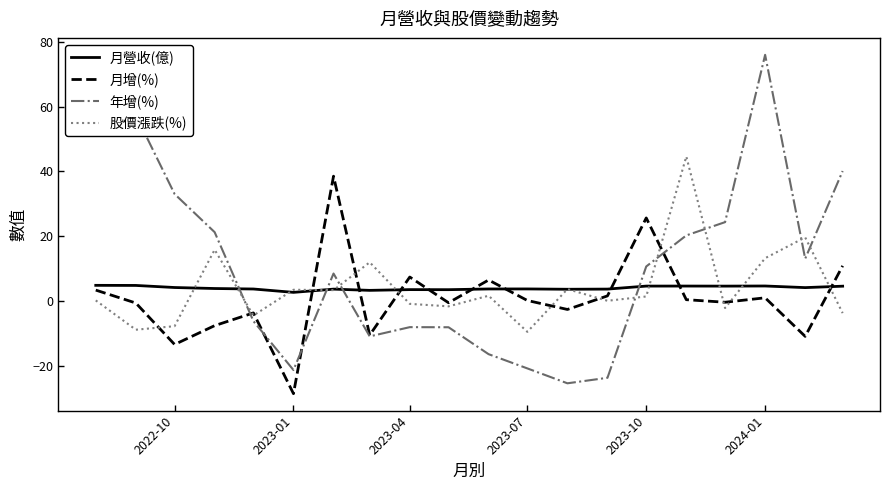

Which series has the largest total across all categories?

年增(%)